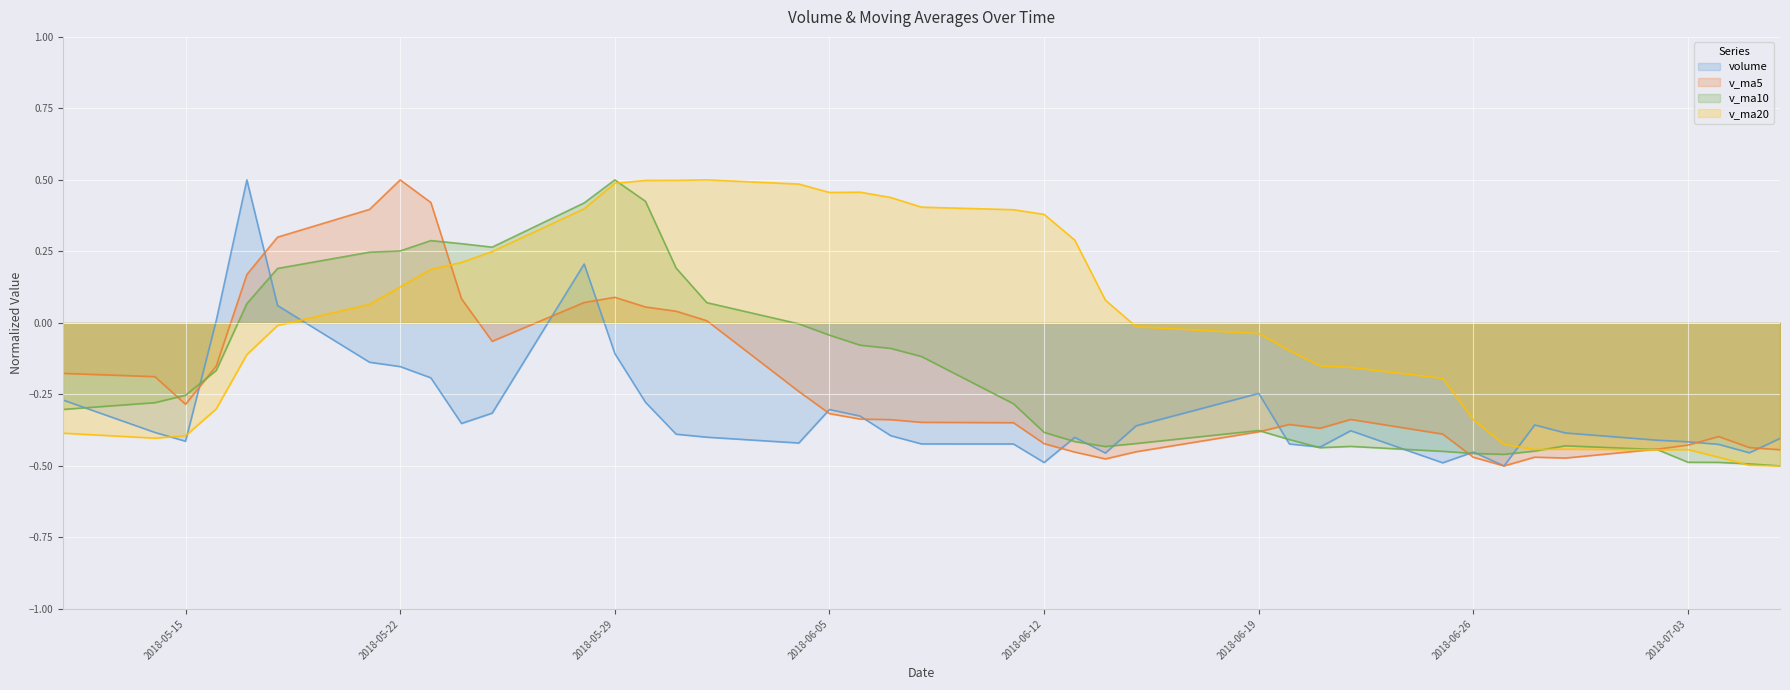

What is the minimum value shown in the chart?

-0.5